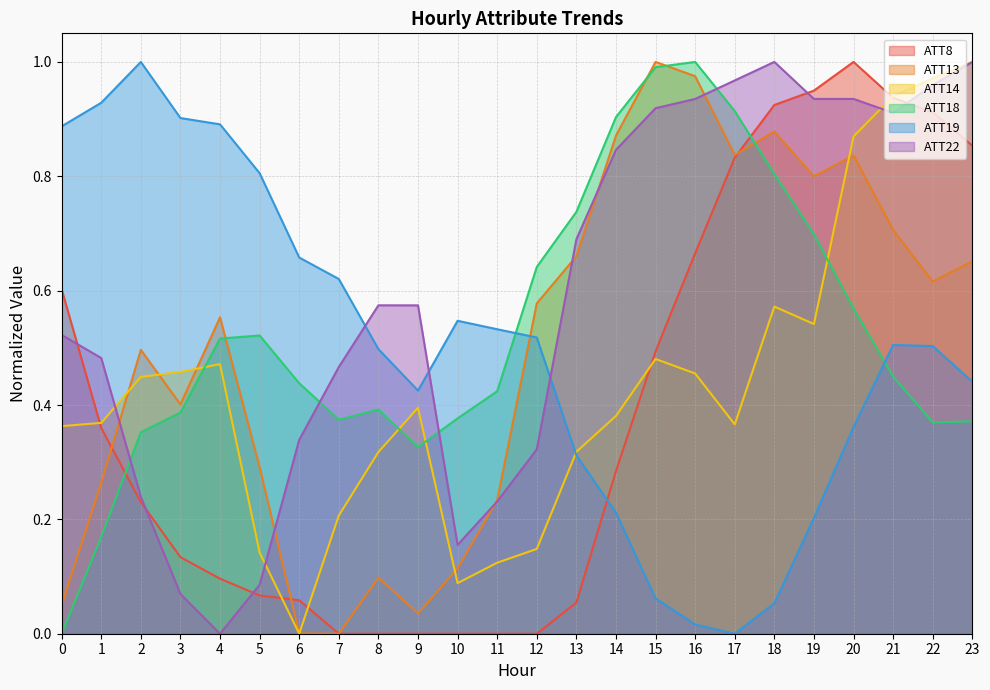

True or false: ATT8 has a value of -0.4 at 8.

False